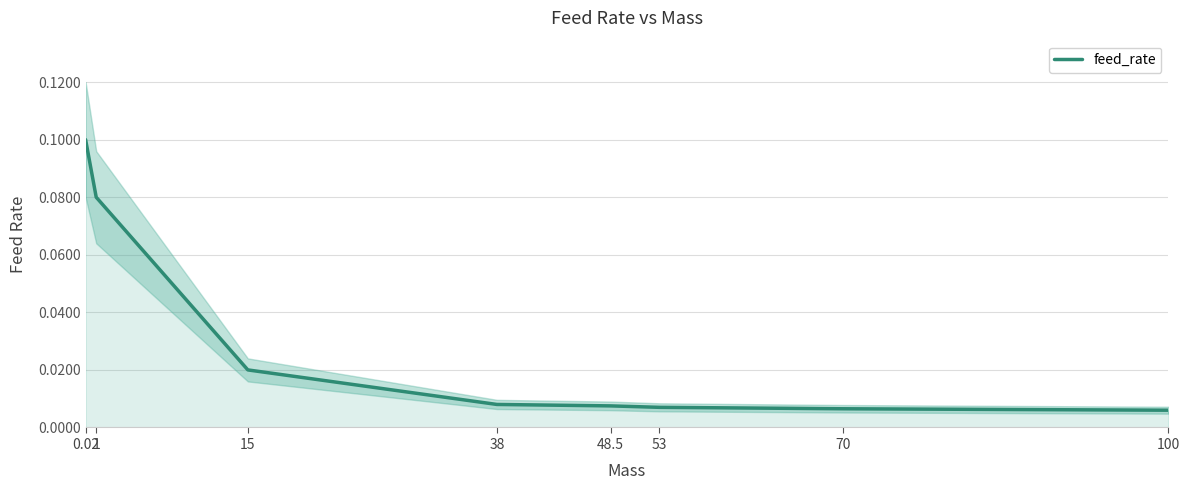

Which label corresponds to the largest value in the chart?

0.02